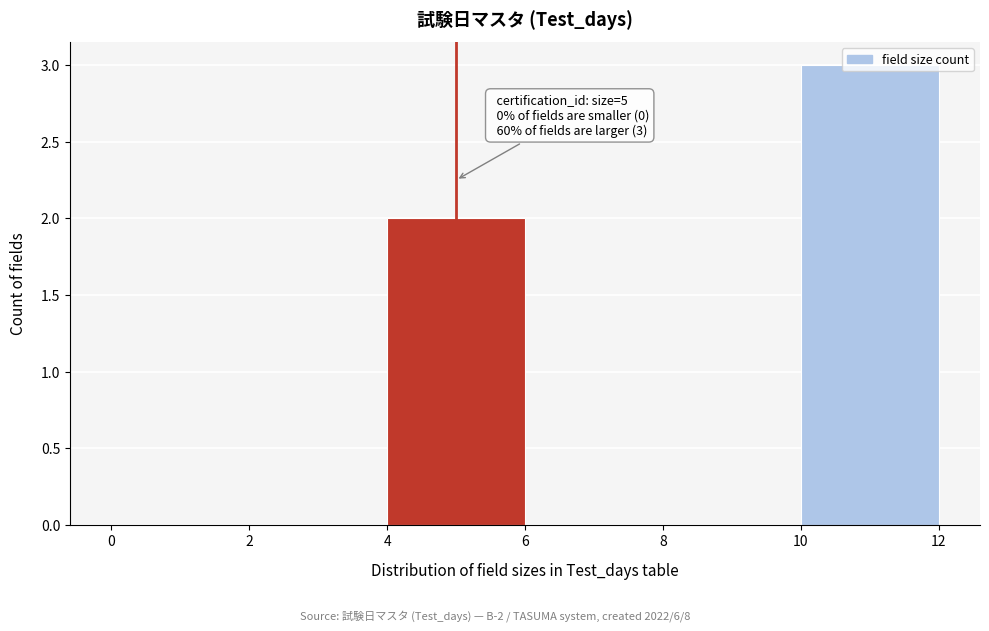

Over which range of the x-axis is the bar tallest?

10 to 12